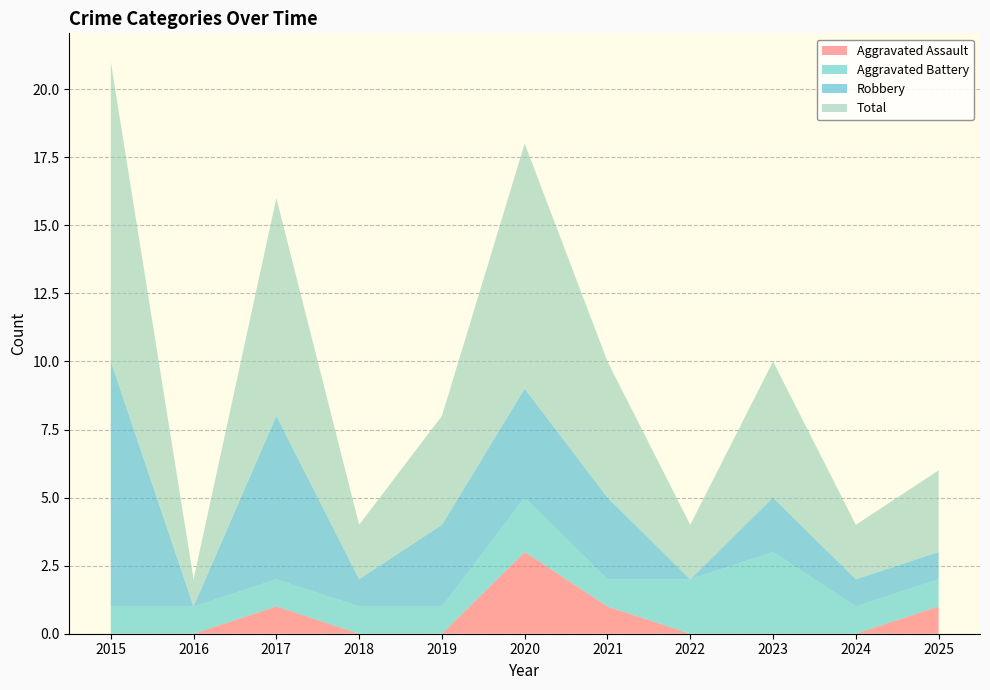

Reading right to left, what are all the values shown in this chart?

Aggravated Assault: 1	0	0	0	1	3	0	0	1	0	0
Aggravated Battery: 1	1	3	2	1	2	1	1	1	1	1
Robbery: 1	1	2	0	3	4	3	1	6	0	9
Total: 3	2	5	2	5	9	4	2	8	1	11